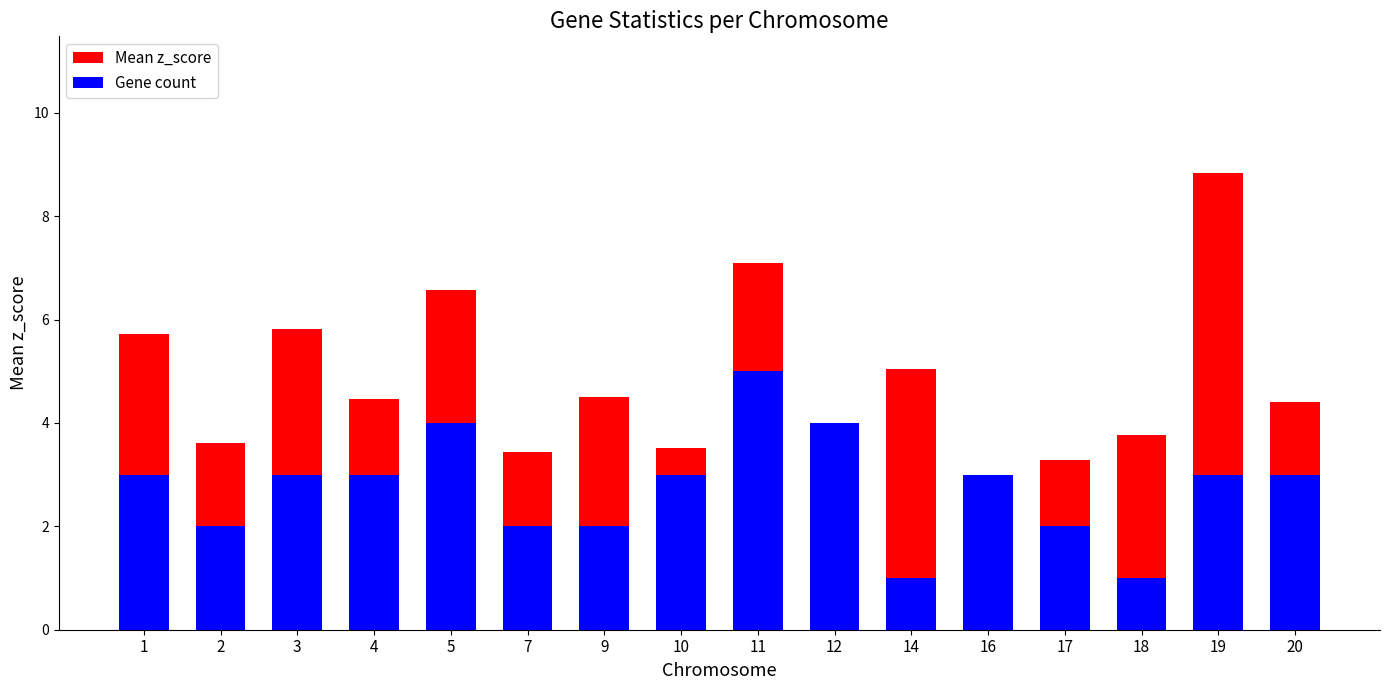

Between 2 and 14, which series saw the biggest shift?

Mean z_score